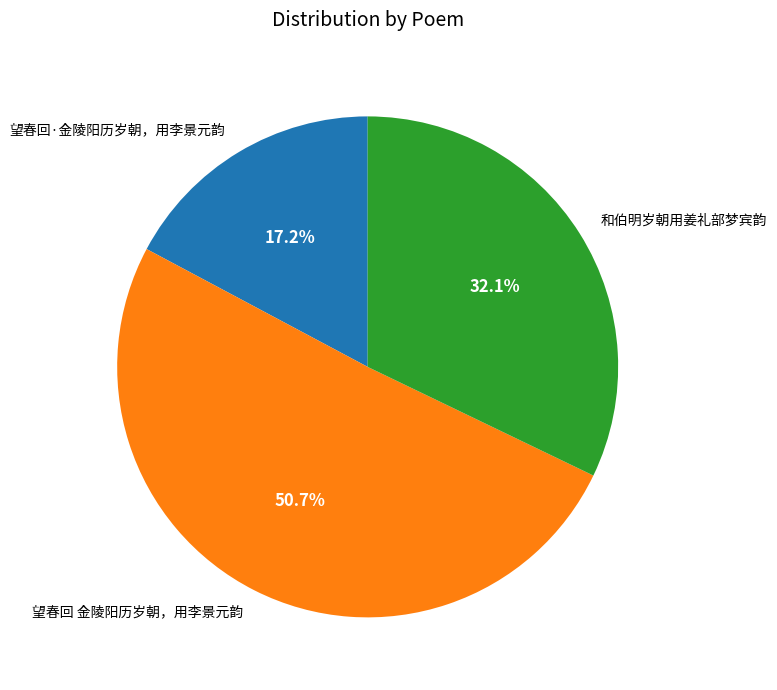

Is it true that 望春回·金陵阳历岁朝，用李景元韵 is 17% of the pie?

True